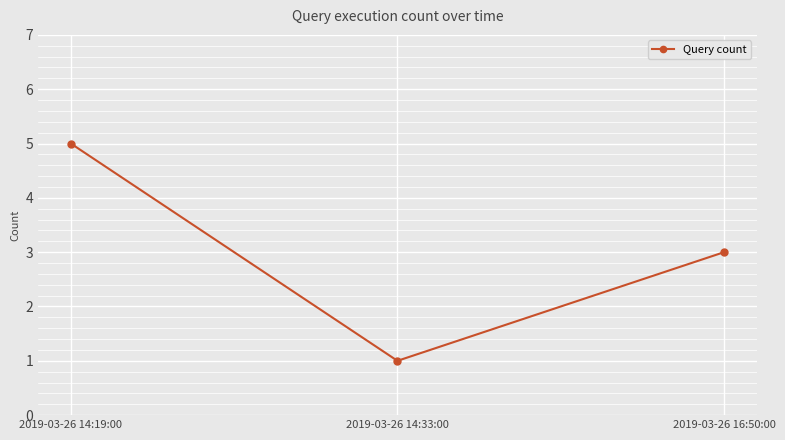

Count the values in the range 1 to 5.

3